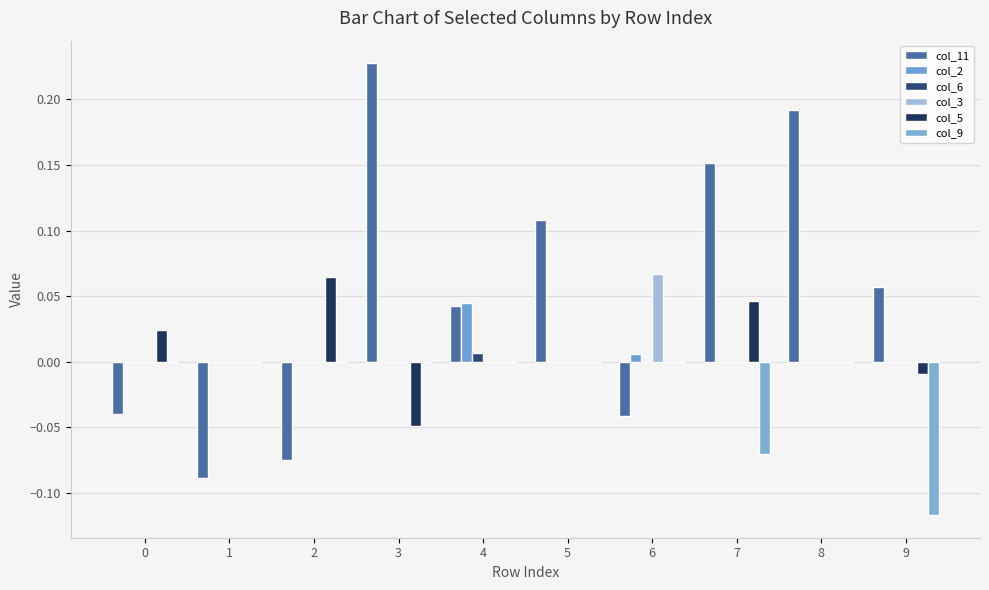

Between 0 and 1, which series saw the biggest shift?

col_11